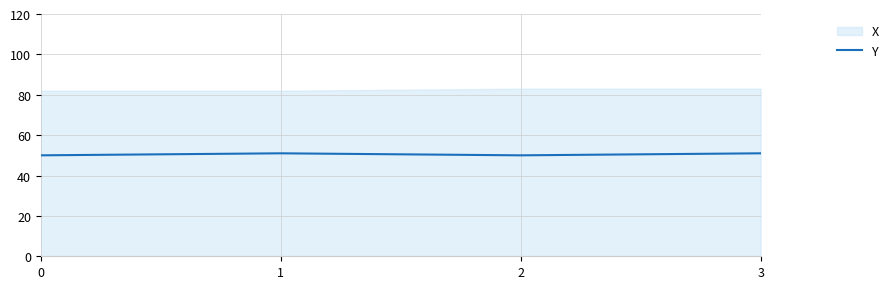

Reading right to left, transcribe all the data shown in this chart.

3=51	2=50	1=51	0=50